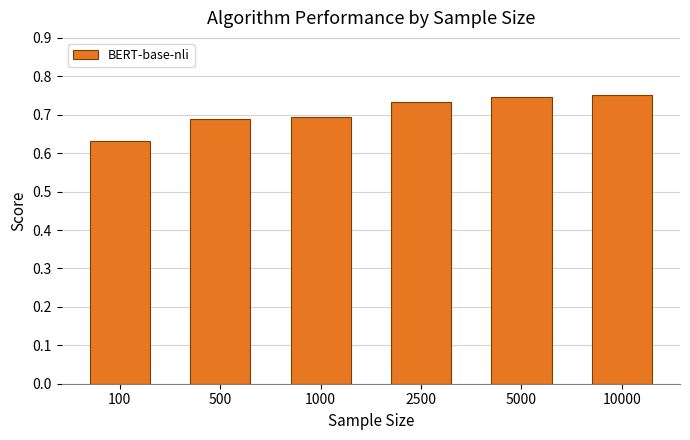

Which category has the lowest value across all series?

100